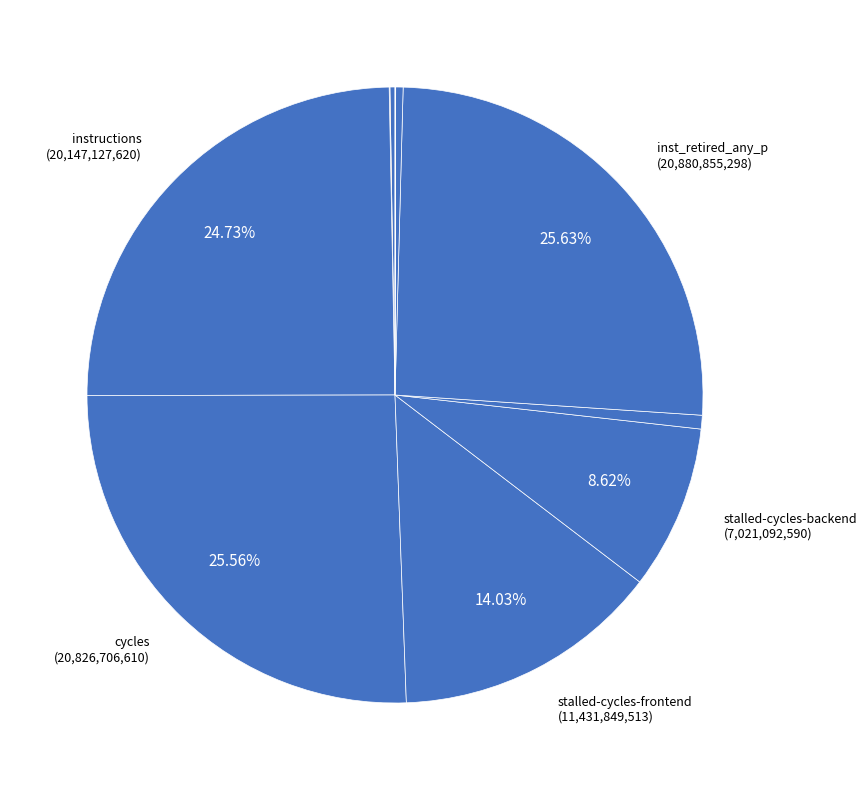

Rank the categories by value from lowest to highest.

LLC-prefetches, cache-misses, cache-references, l2_lines_in_any, dtlb_misses_walk_cycles, stalled-cycles-backend, stalled-cycles-frontend, instructions, cycles, inst_retired_any_p